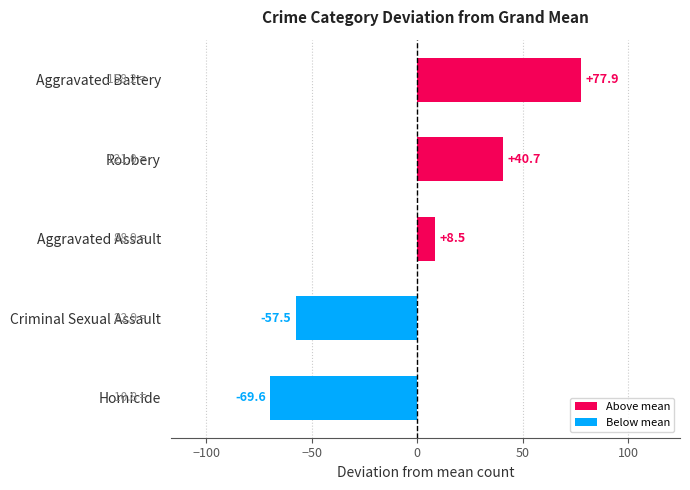

Rank the categories by value from lowest to highest.

Homicide, Criminal Sexual Assault, Aggravated Assault, Robbery, Aggravated Battery